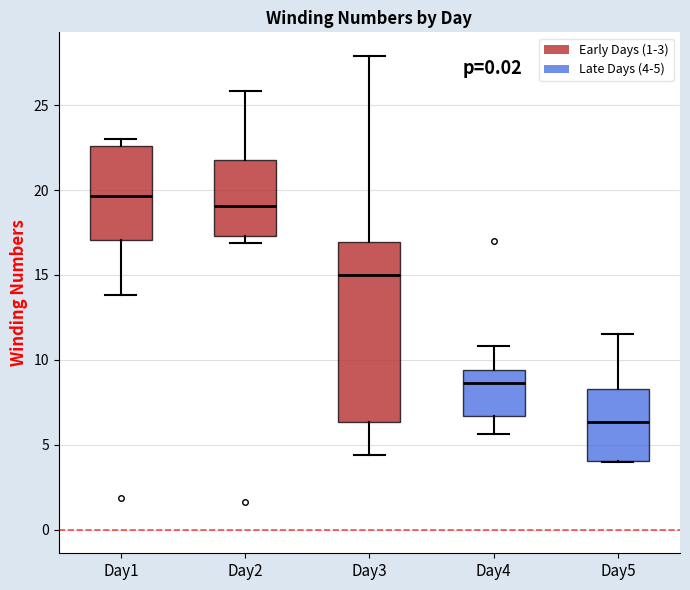

Reading left to right, transcribe this box plot: for each box, give where its median line is, the range the box spans, and where its two whiskers end, as read against the y-axis. The values are not printed on the chart, so give them approximately, as read against the axis.

Day1: median 19.5, box 17.0 to 22.5, whiskers 14.0 to 23.0
Day2: median 19.0, box 17.5 to 22.0, whiskers 17.0 to 26.0
Day3: median 15.0, box 6.5 to 17.0, whiskers 4.5 to 28.0
Day4: median 8.5, box 6.5 to 9.5, whiskers 5.5 to 11.0
Day5: median 6.5, box 4.0 to 8.5, whiskers 4.0 to 11.5